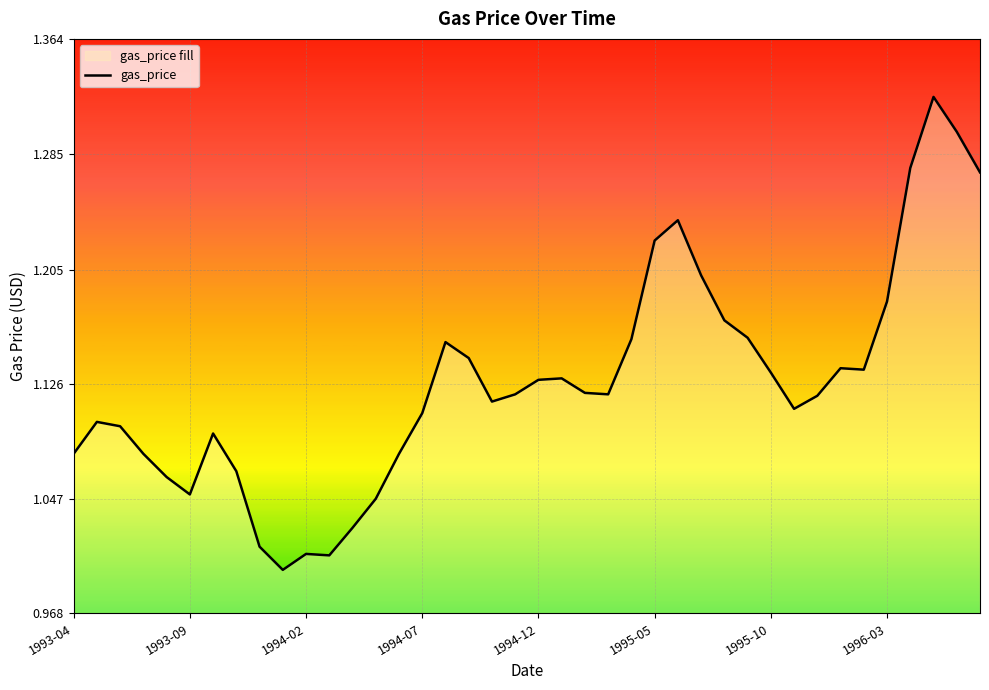

True or false: there are more than 1 points higher than both neighbors.

True